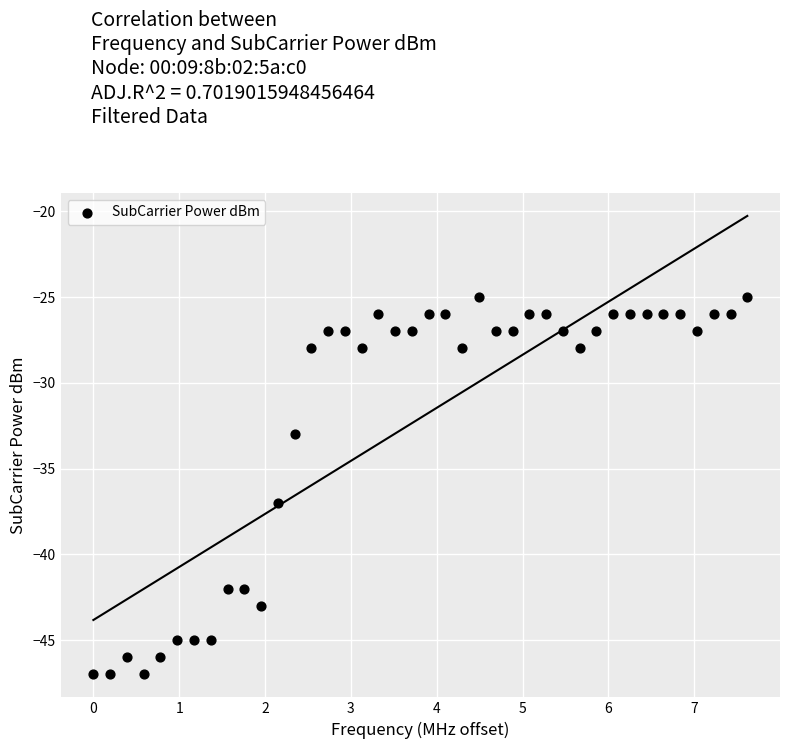

What is the range of Y values (max minus min)?

22